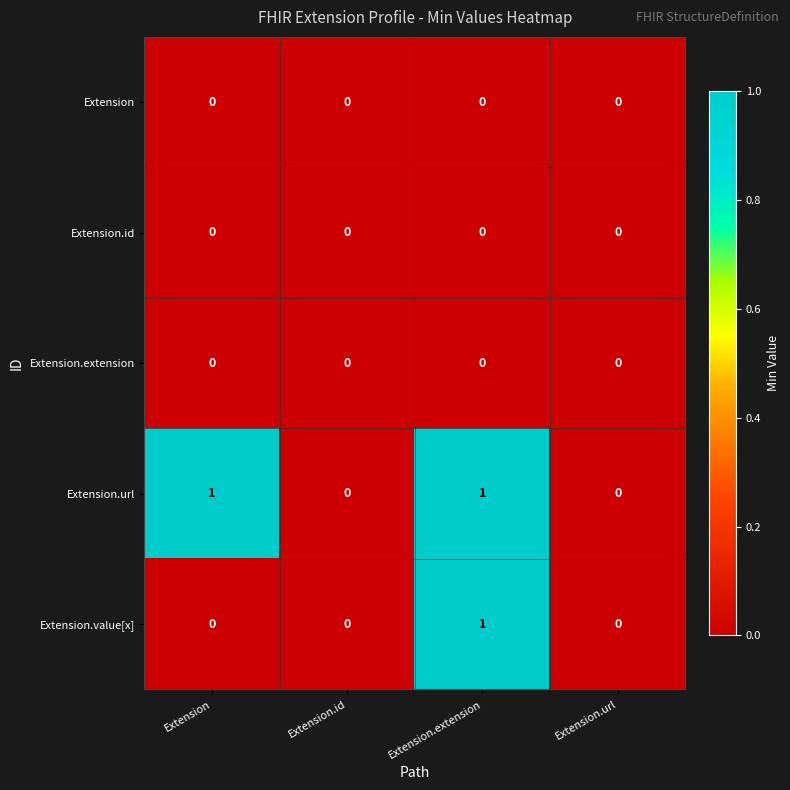

Between Extension and Extension.extension, which series saw the biggest shift?

Extension.value[x]